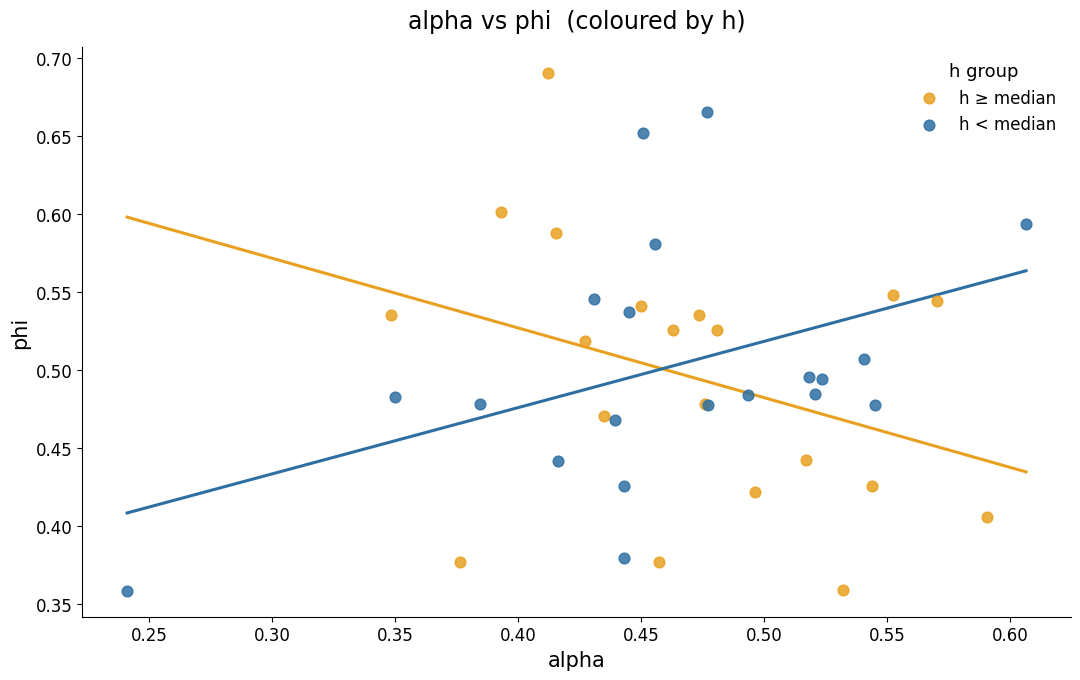

What are all the series names shown in the legend?

h ≥ median, h < median